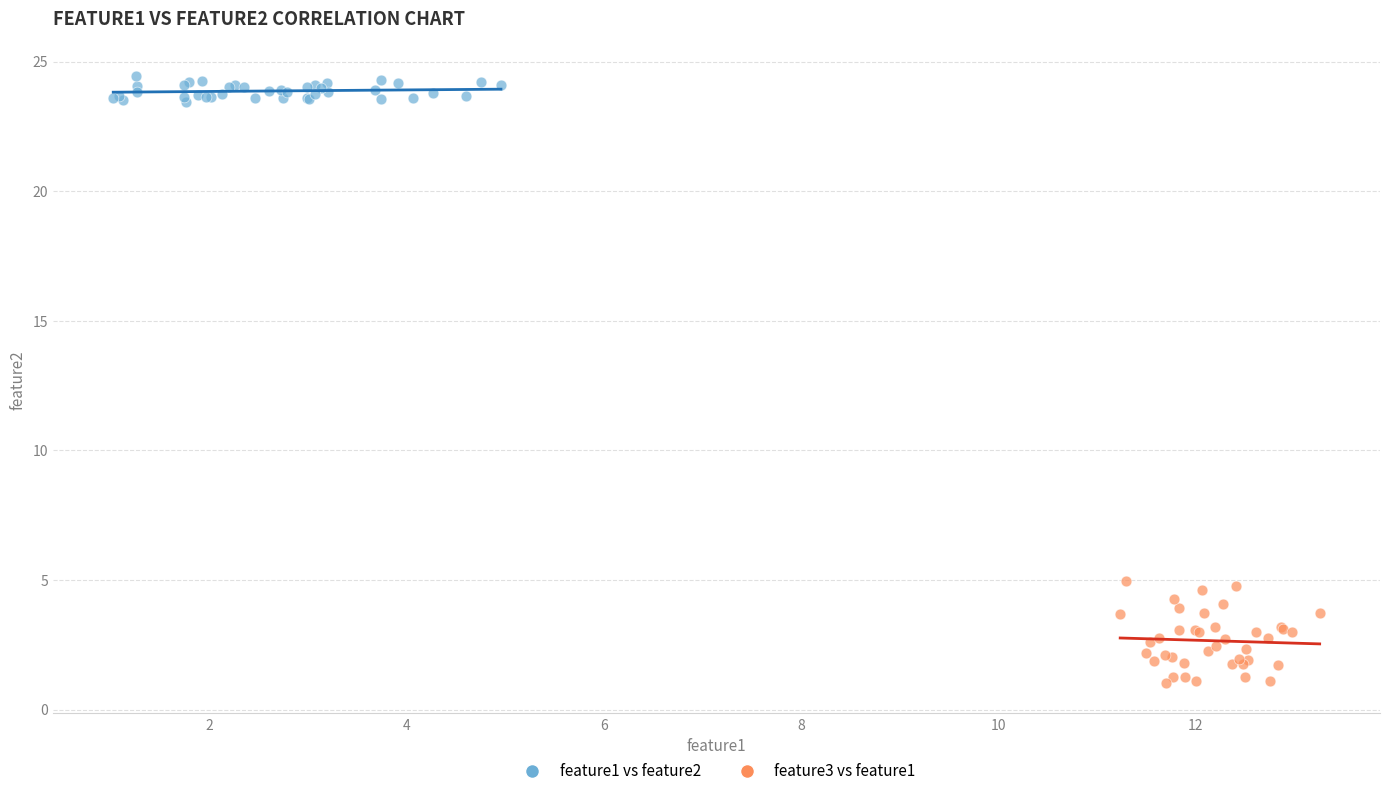

Which series has the widest spread of Y values?

feature3 vs feature1